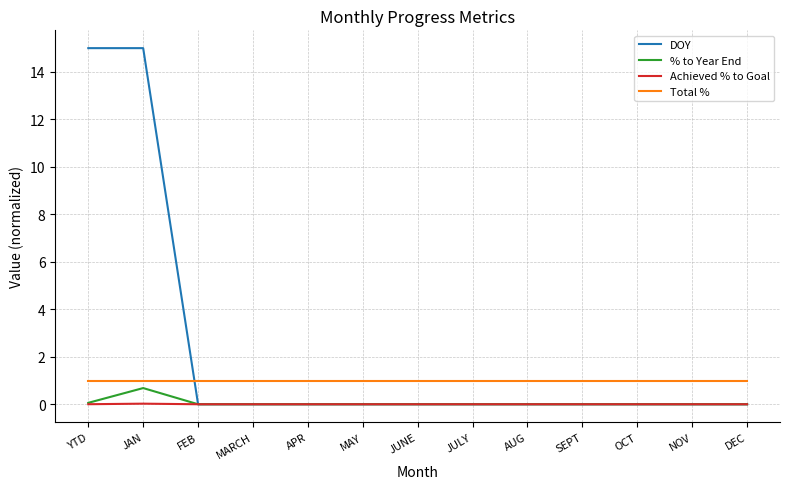

Which series has the largest range (max minus min)?

DOY